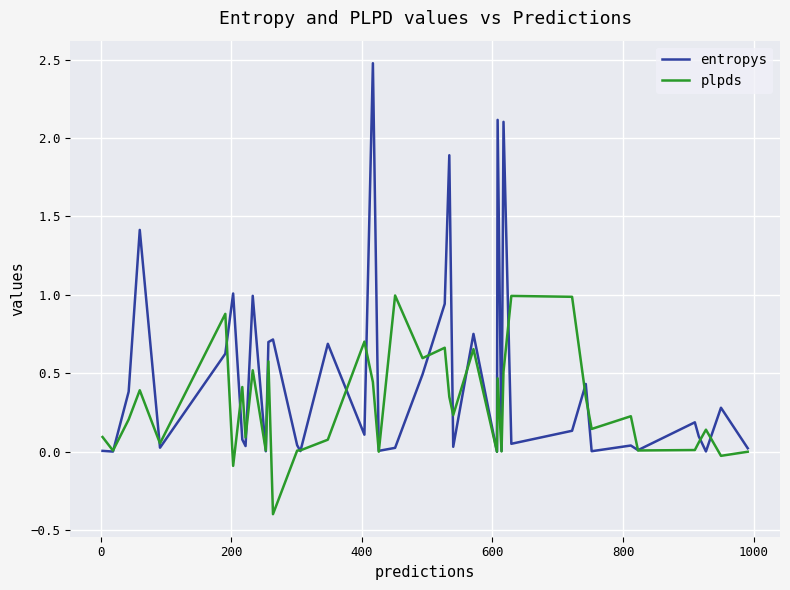

List the series in order of their overall mean, highest first.

entropys, plpds